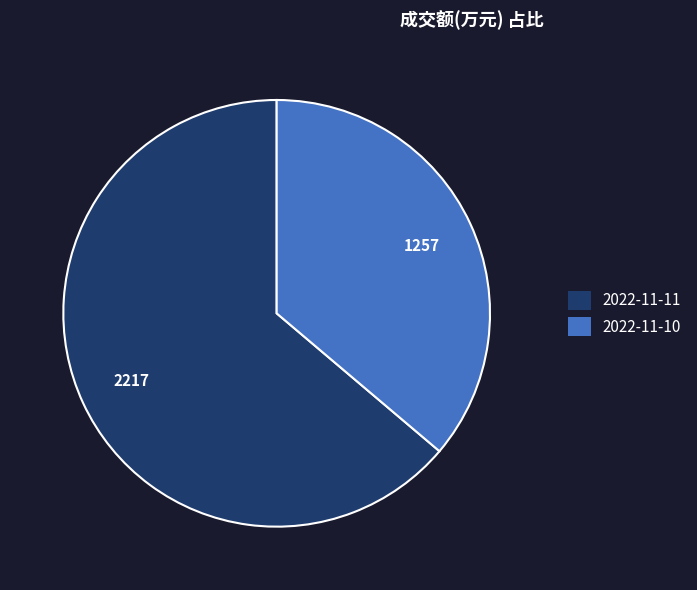

Combined, do 2022-11-11 and 2022-11-10 account for over 50%?

Yes